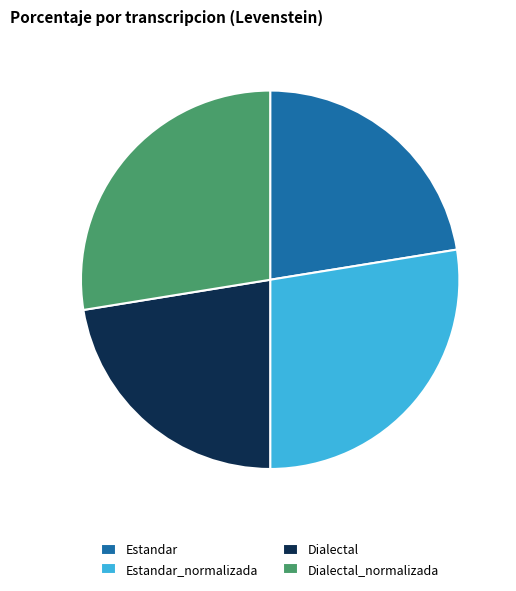

Is it true that Dialectal is 22% of the pie?

True